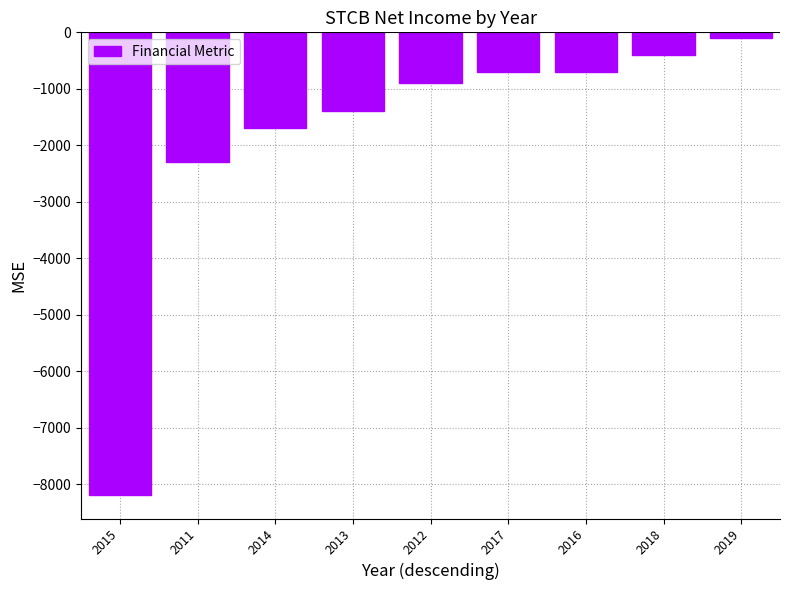

What is the change in value from 2012 to 2016?

+200